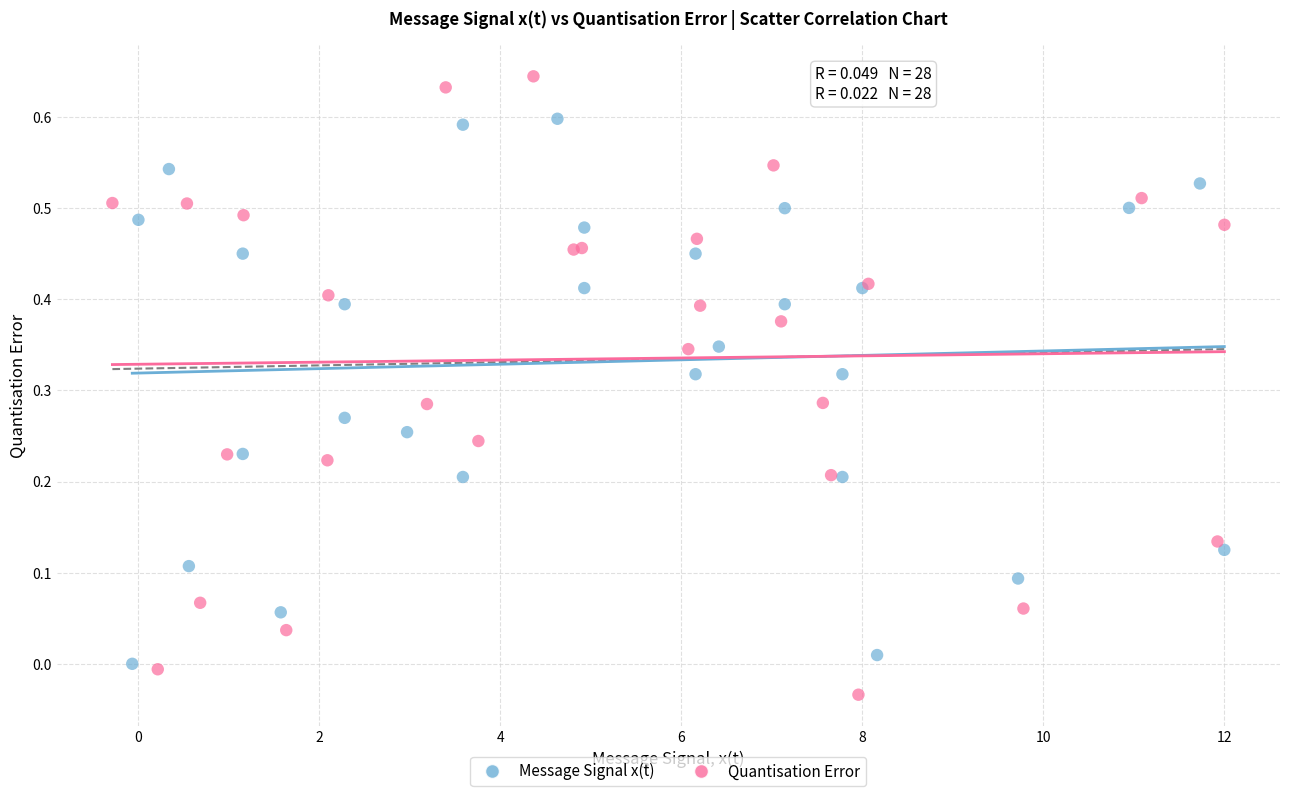

Which series has the widest spread of Y values?

Quantisation Error